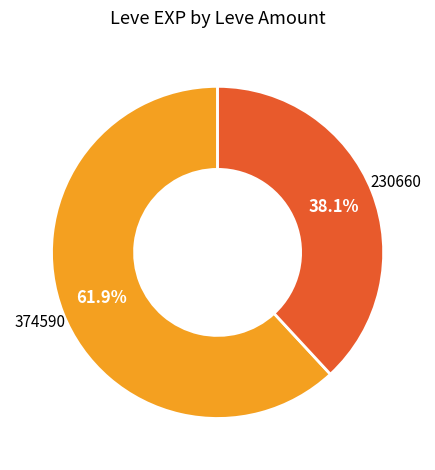

Is there any slice that represents more than half of the pie?

Yes